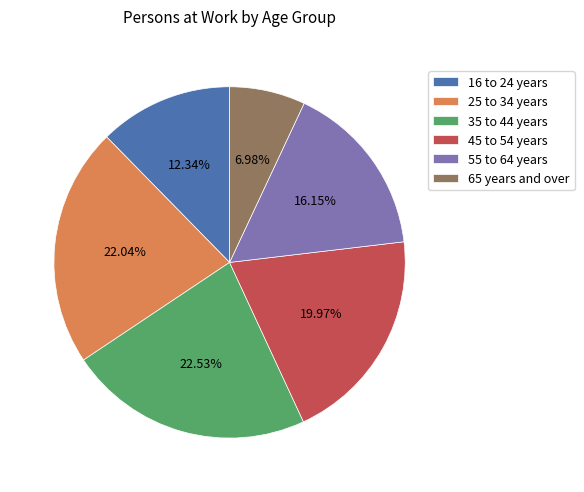

To the nearest percent, what is the combined percentage of 25 to 34 years and 16 to 24 years?

34%